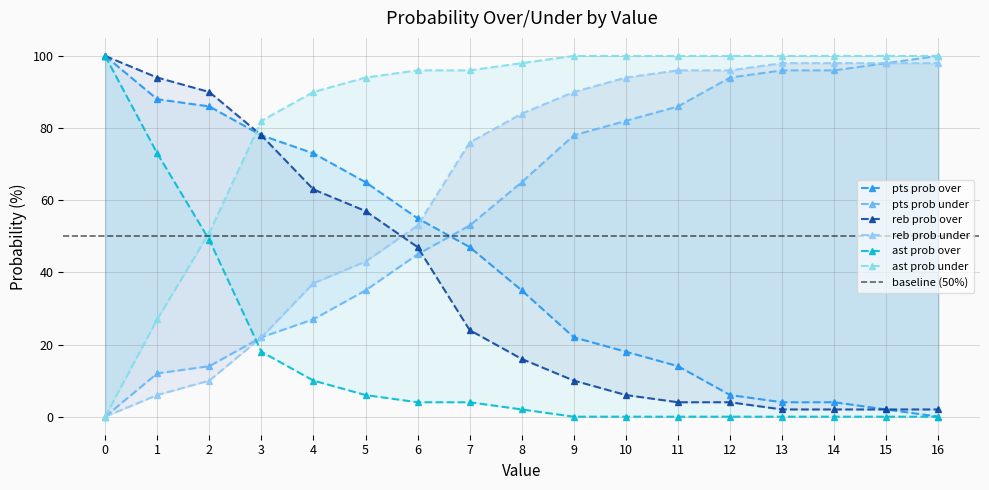

Which category has the lowest value across all series?

16